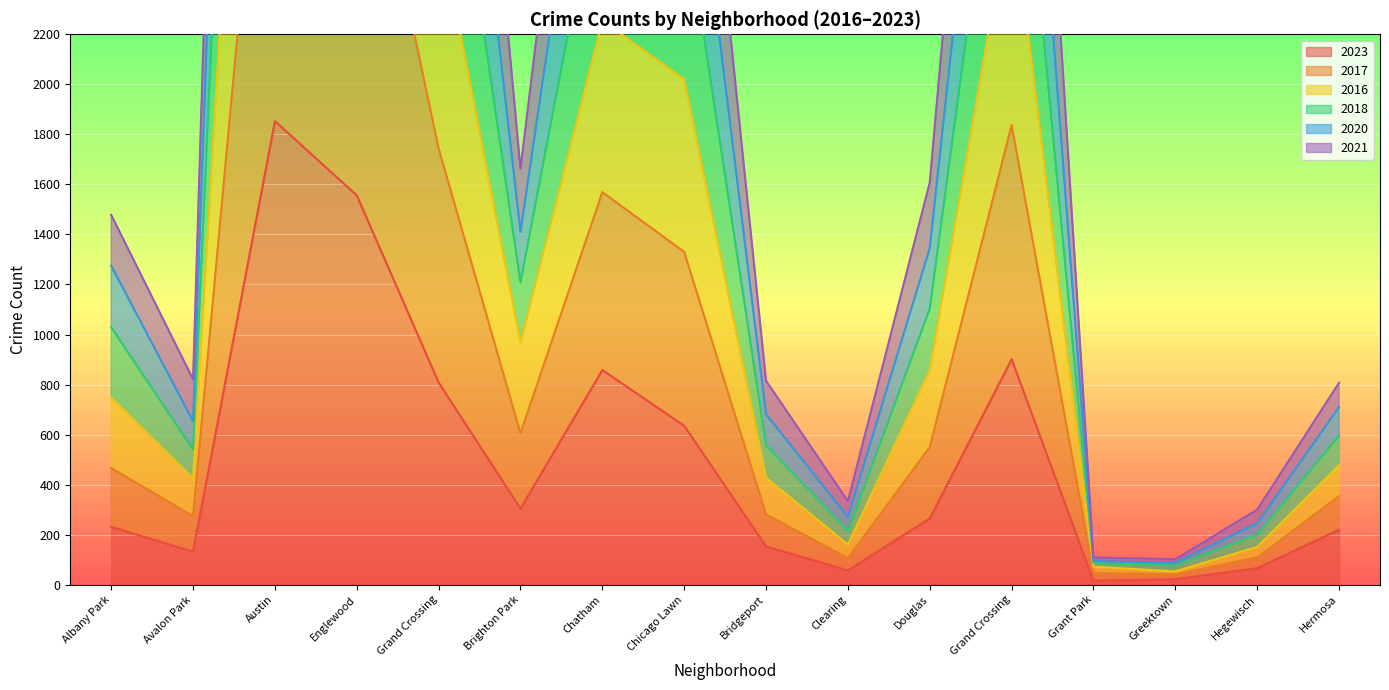

How many values in the 2021 series exceed 550?

7